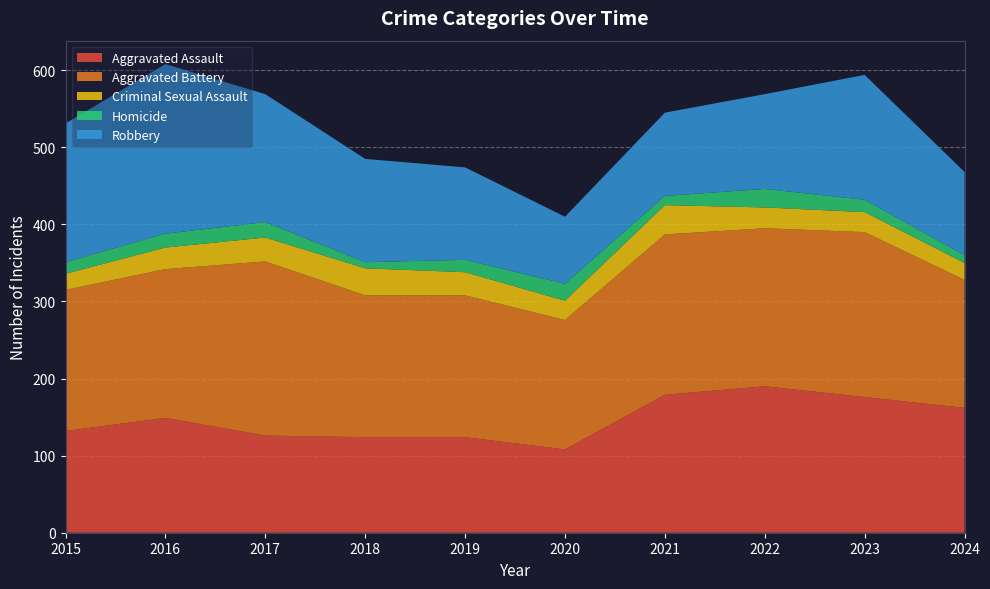

Reading left to right, transcribe all the data shown in this chart.

Aggravated Assault: 132	149	126	124	124	108	179	190	176	162
Aggravated Battery: 183	193	226	184	184	168	208	205	214	166
Criminal Sexual Assault: 21	28	31	35	30	25	38	27	26	22
Homicide: 15	18	20	8	16	22	12	24	16	10
Robbery: 180	220	166	134	120	87	108	123	162	108